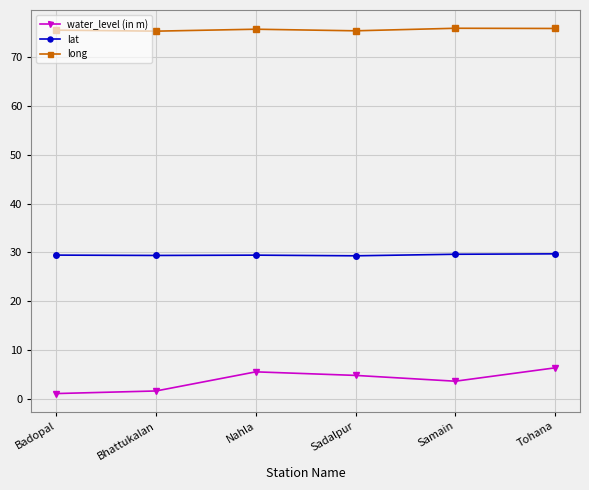

What are all the series names shown in the legend?

water_level (in m), lat, long